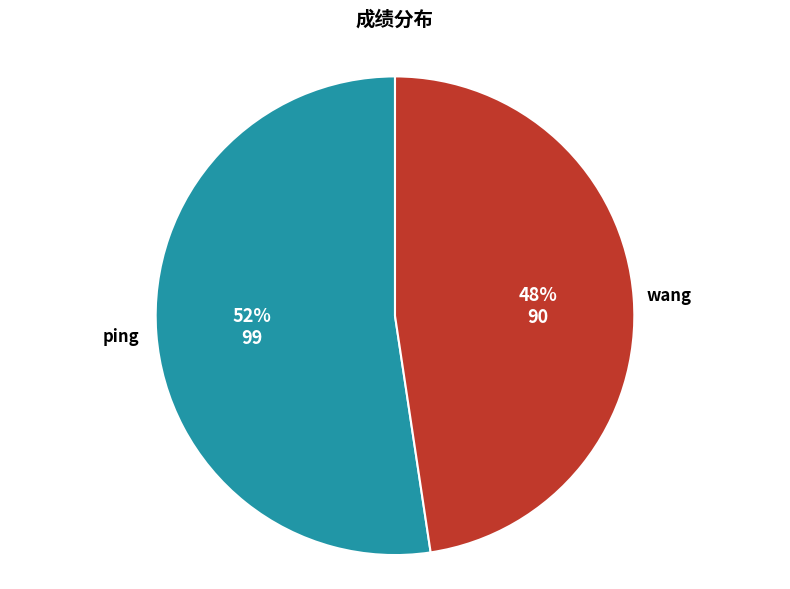

How many segments does this pie chart have?

2